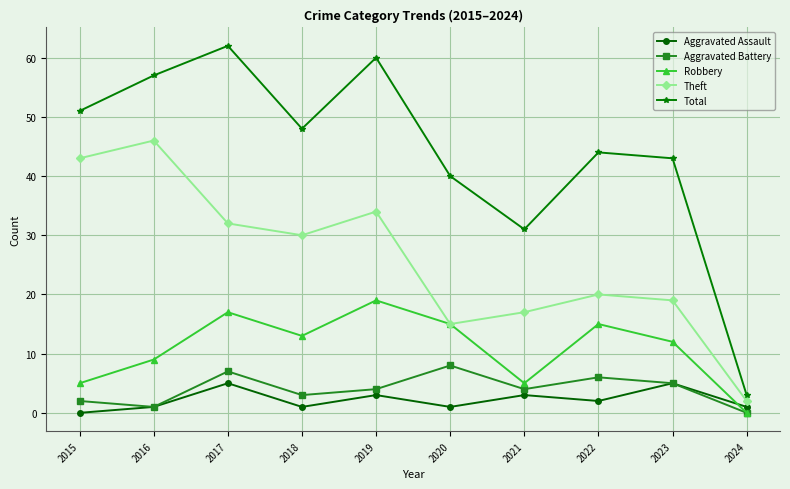

Reading left to right, what are all the values shown in this chart?

Aggravated Assault: 0	1	5	1	3	1	3	2	5	1
Aggravated Battery: 2	1	7	3	4	8	4	6	5	0
Robbery: 5	9	17	13	19	15	5	15	12	0
Theft: 43	46	32	30	34	15	17	20	19	2
Total: 51	57	62	48	60	40	31	44	43	3